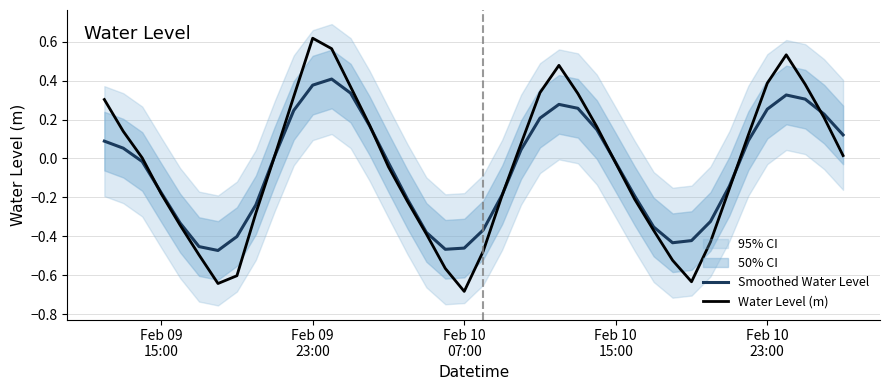

How many lines are shown in the chart?

2